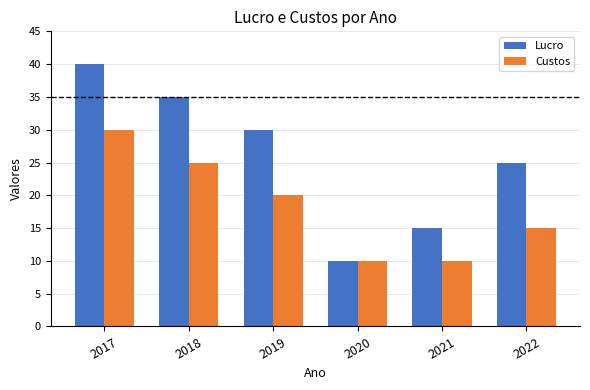

What is the total value across all series at 2017?

70